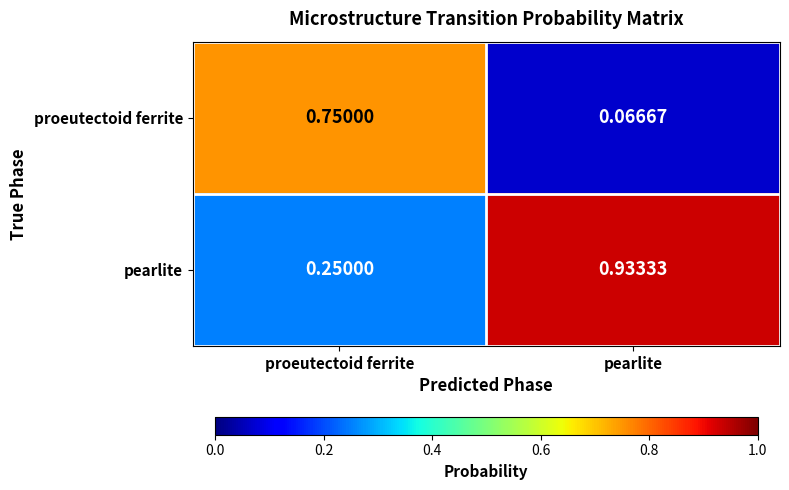

Which category has the highest value across all series?

pearlite